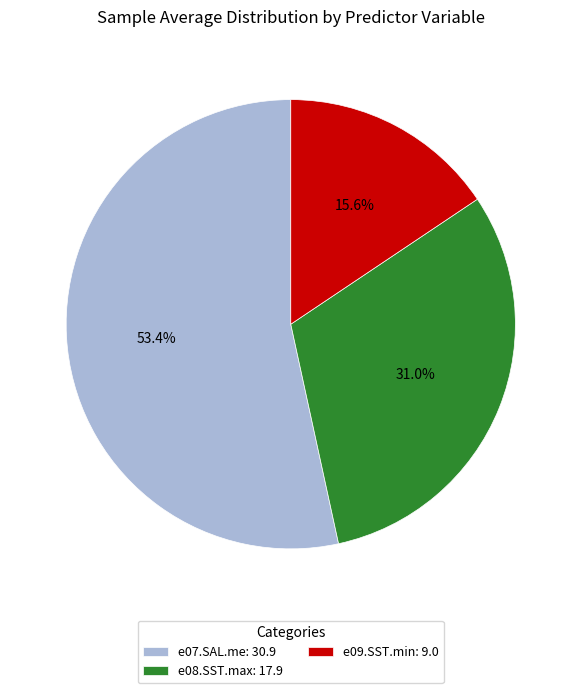

What is the ratio of the value at e08.SST.max: 17.9 to the value at e09.SST.min: 9.0?

2.0